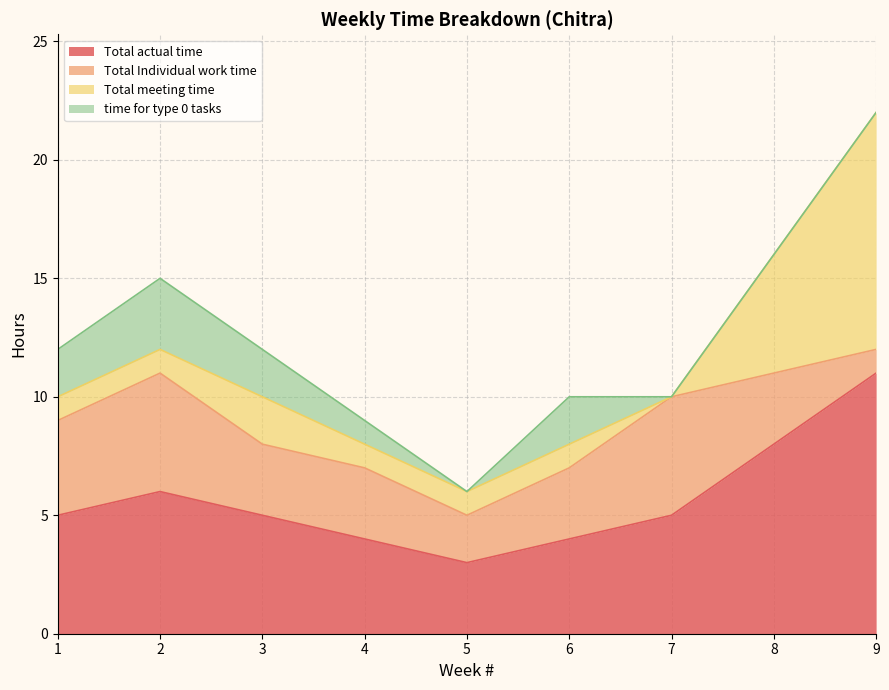

Which label corresponds to the smallest value in the chart?

7